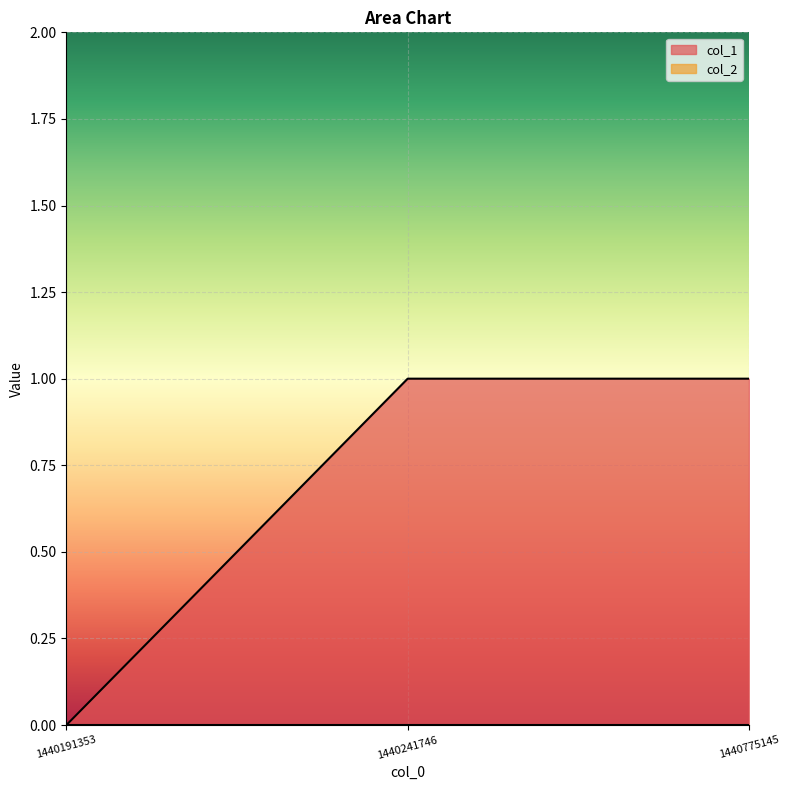

List the labels in order of value, largest first.

1440241746, 1440775145, 1440191353